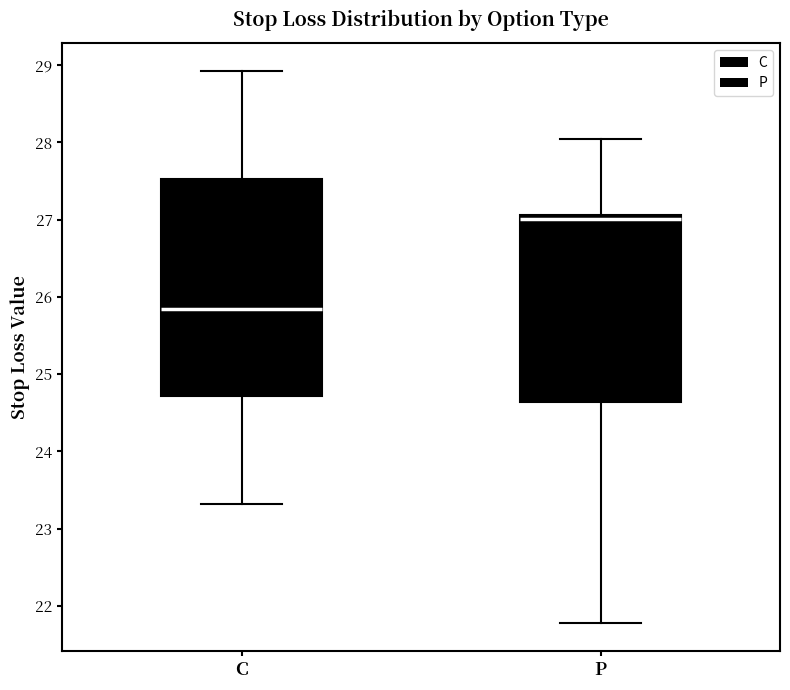

Reading left to right, read every box against the y-axis: the position of its median line, the range the box covers, and the ends of its whiskers. The values are not printed on the chart, so give them approximately, as read against the axis.

C: median 25.9, box 24.7 to 27.5, whiskers 23.3 to 28.9
P: median 27.0, box 24.6 to 27.1, whiskers 21.8 to 28.1